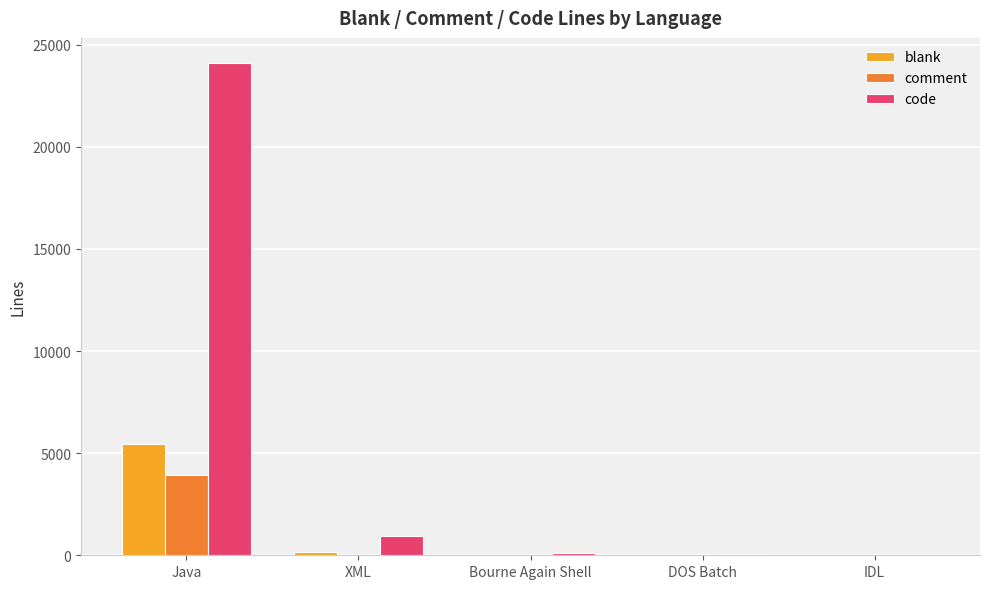

What is the average value of the code series?

5051